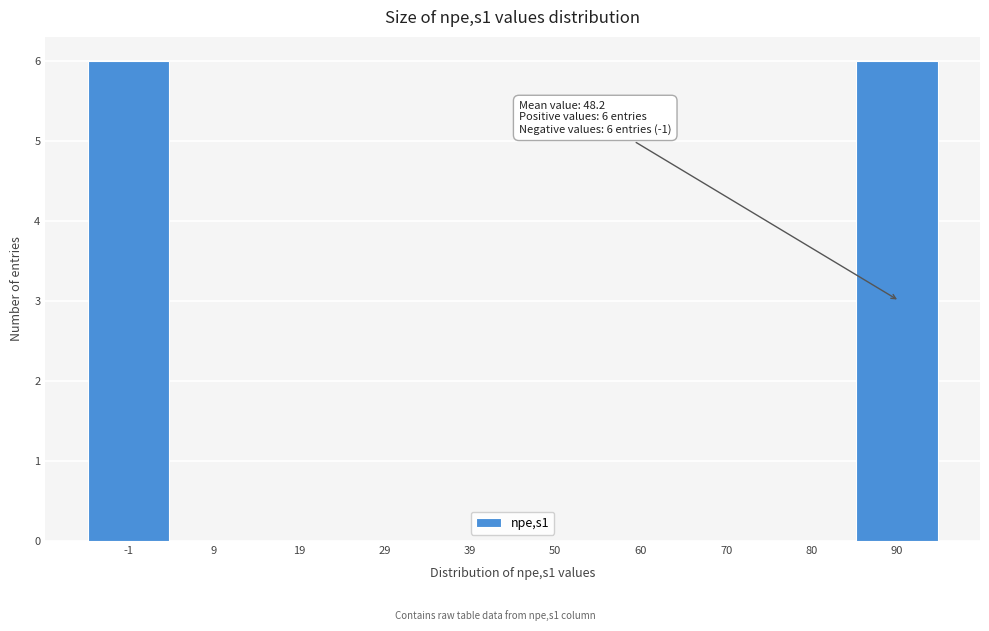

Reading left to right, what are all the values shown in this chart?

-1=6	9=0	19=0	29=0	39=0	50=0	60=0	70=0	80=0	90=6